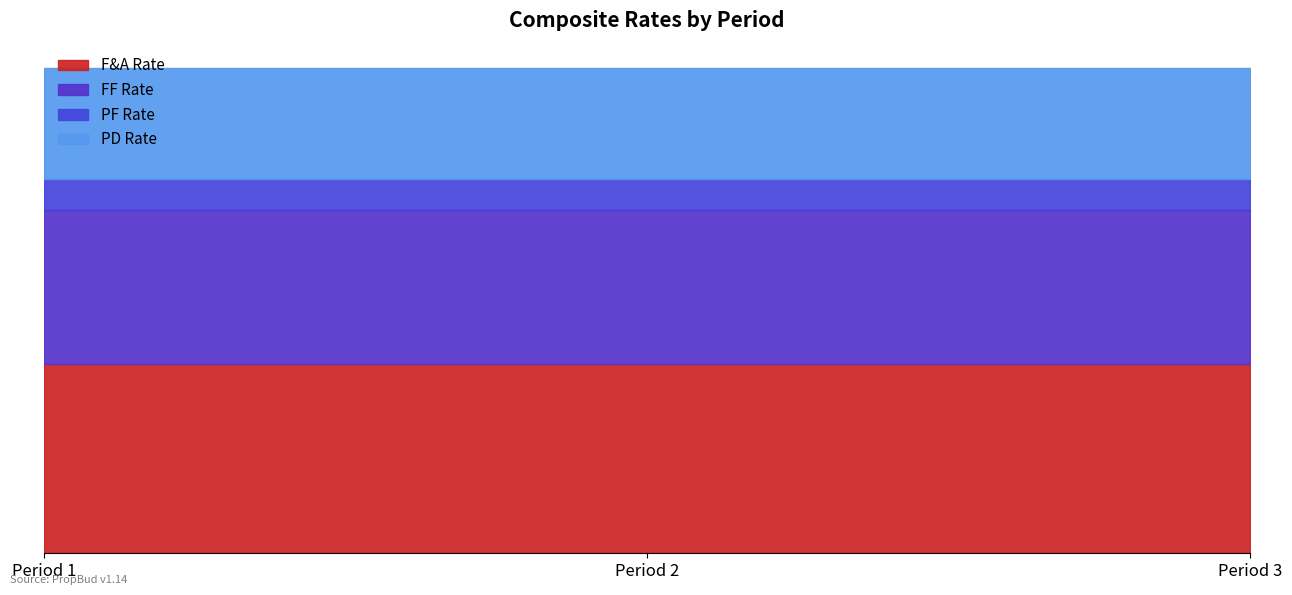

At which label does PF Rate reach its minimum?

Period 1